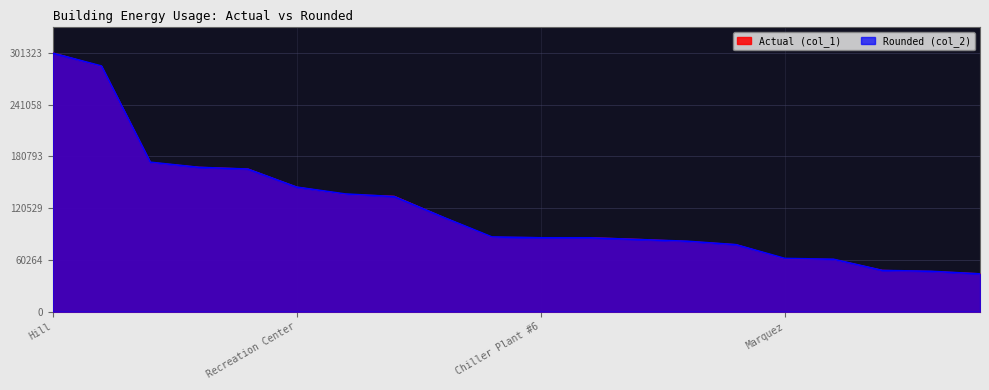

Reading left to right, what are all the values shown in this chart?

Actual (col_1): 301323	285592	173795	168173	166126	145060	136650	134393	109998	86644	86269	86241	84264	81872	78091	61617	60852	48160	46891	44234
Rounded (col_2): 301000	286000	174000	168000	166000	145000	137000	134000	110000	87000	86000	86000	84000	82000	78000	62000	61000	48000	47000	44000